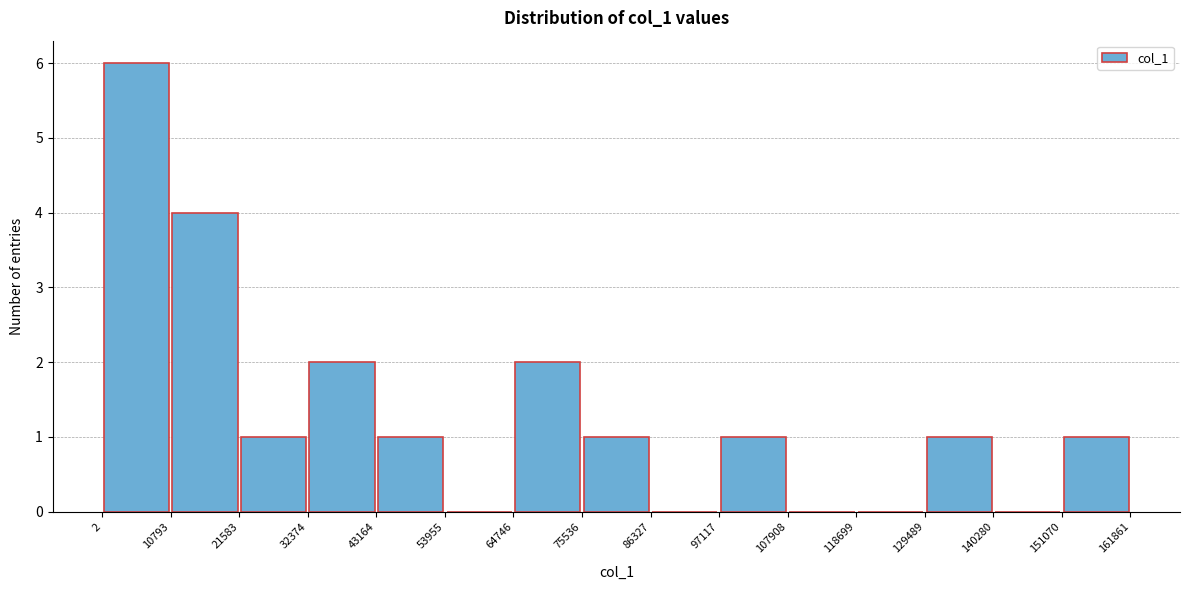

Which range on the x-axis has the tallest bar?

2 to 10793